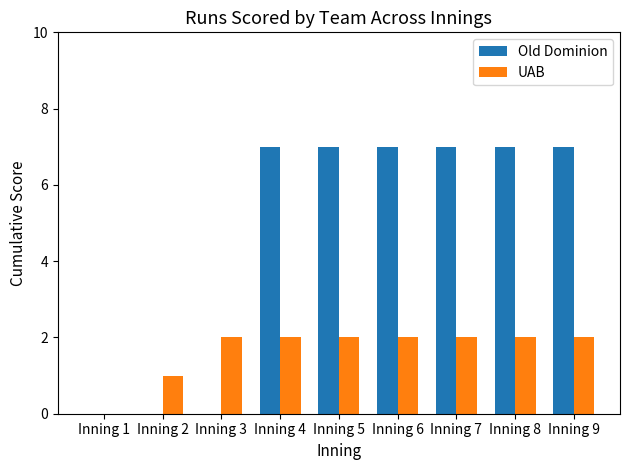

Between Inning 2 and Inning 7, which series saw the biggest shift?

Old Dominion